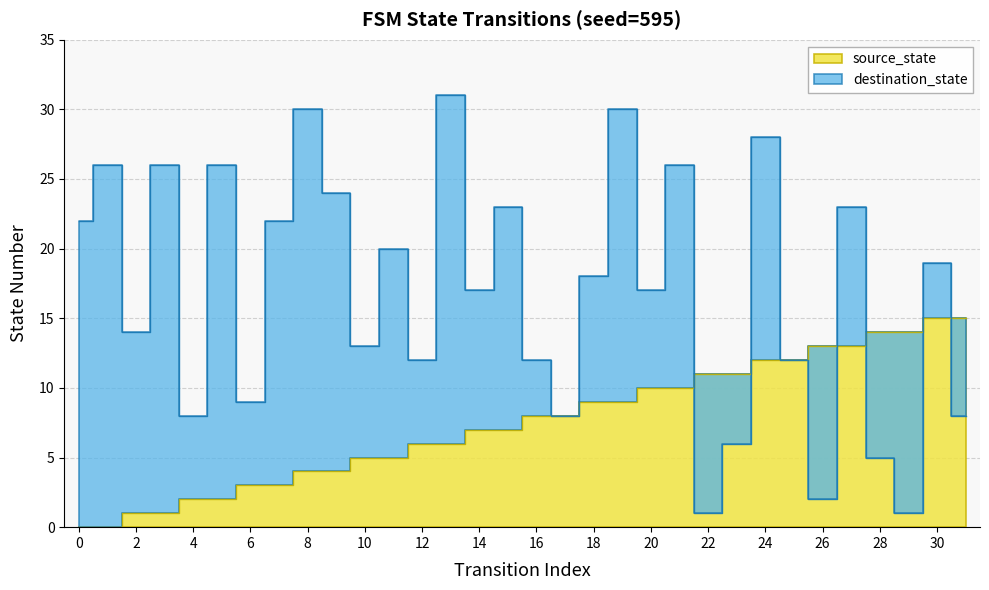

How many times do destination_state and source_state cross each other?

6